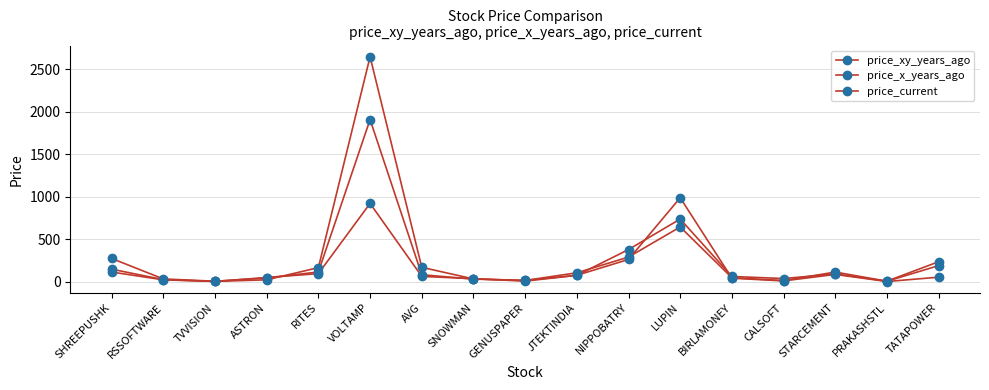

What is the sum of the price_current values at JTEKTINDIA and STARCEMENT?

215.0